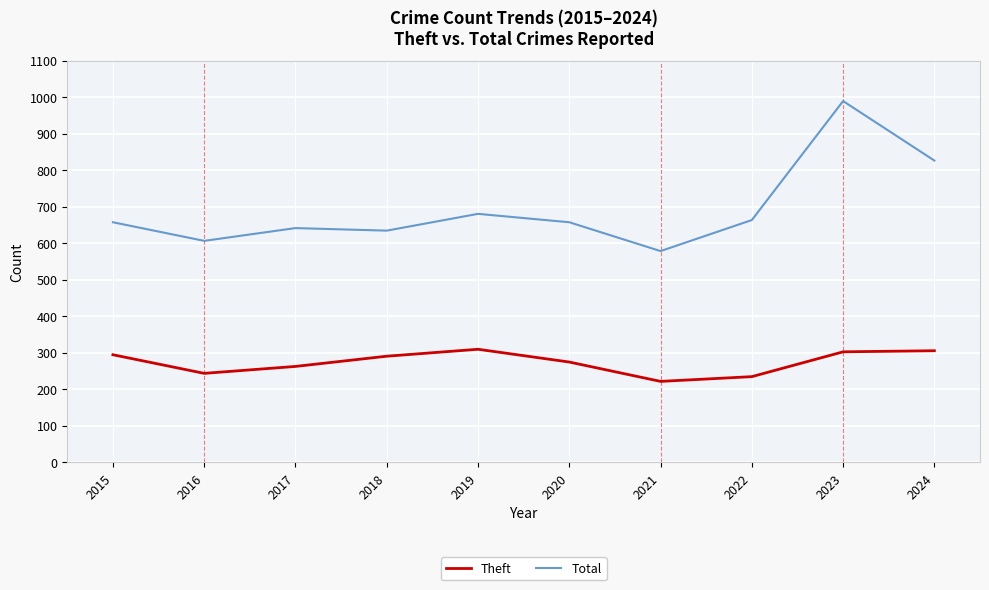

What is the spread (max minus min) of values at 2023?

687